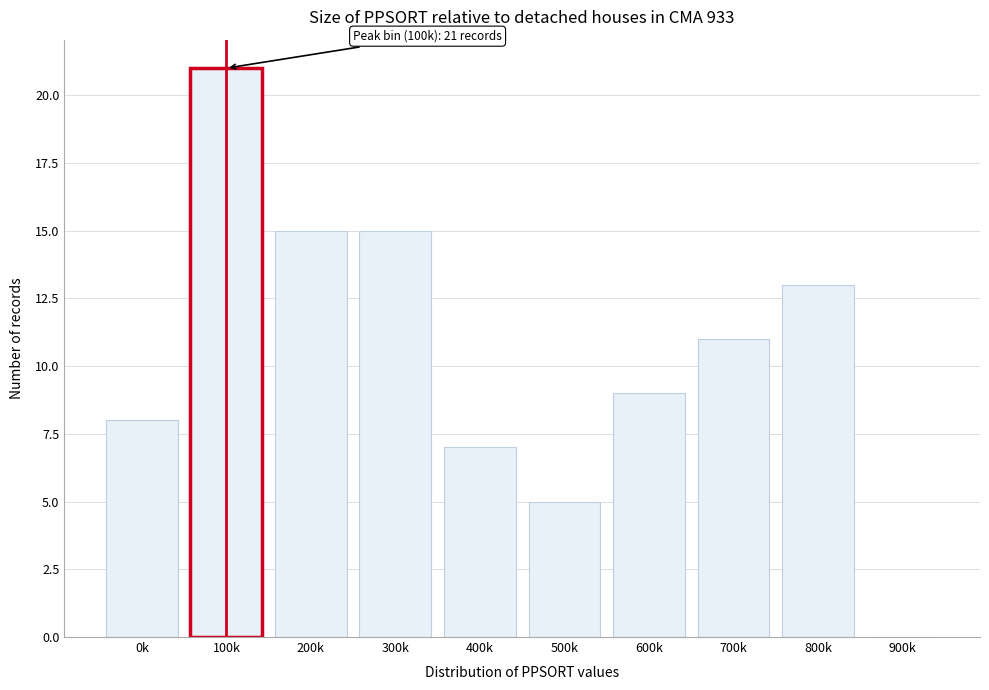

Reading left to right, list all the values displayed in this chart.

0k=8	100k=21	200k=15	300k=15	400k=7	500k=5	600k=9	700k=11	800k=13	900k=0